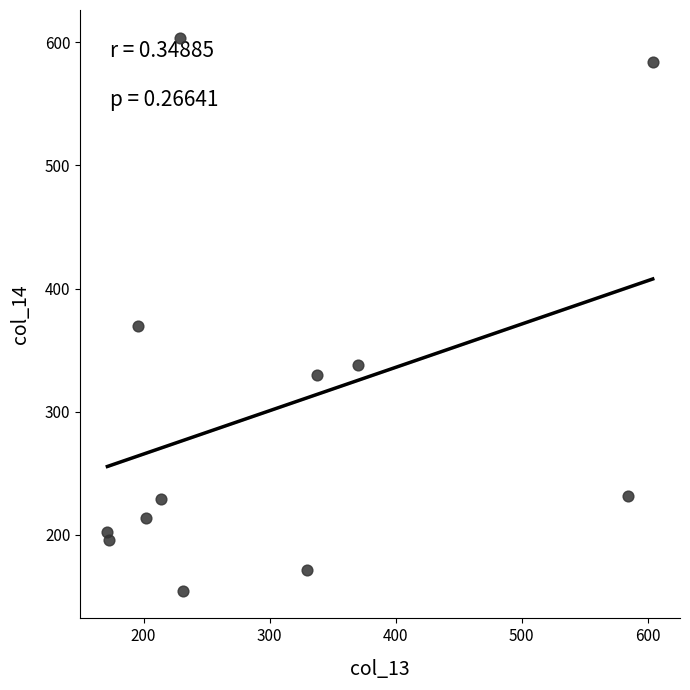

What Y value in the scatter plot is closest to 379?

369.8